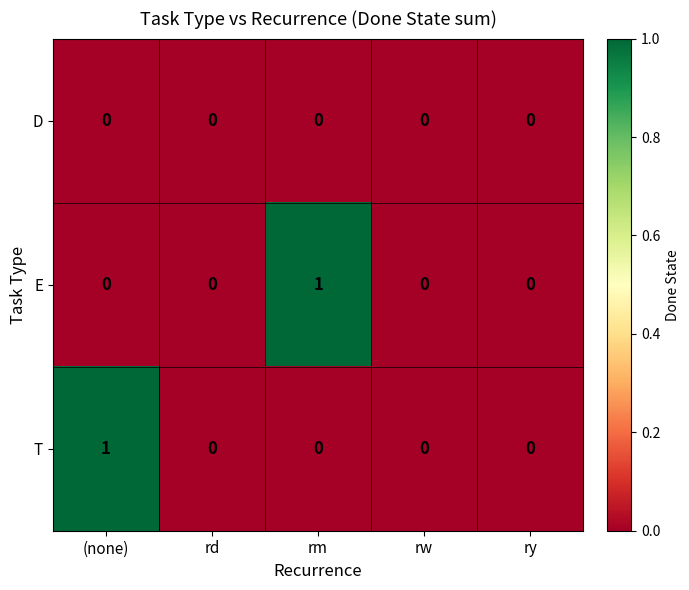

Is it true that E equals 0 at rd?

True